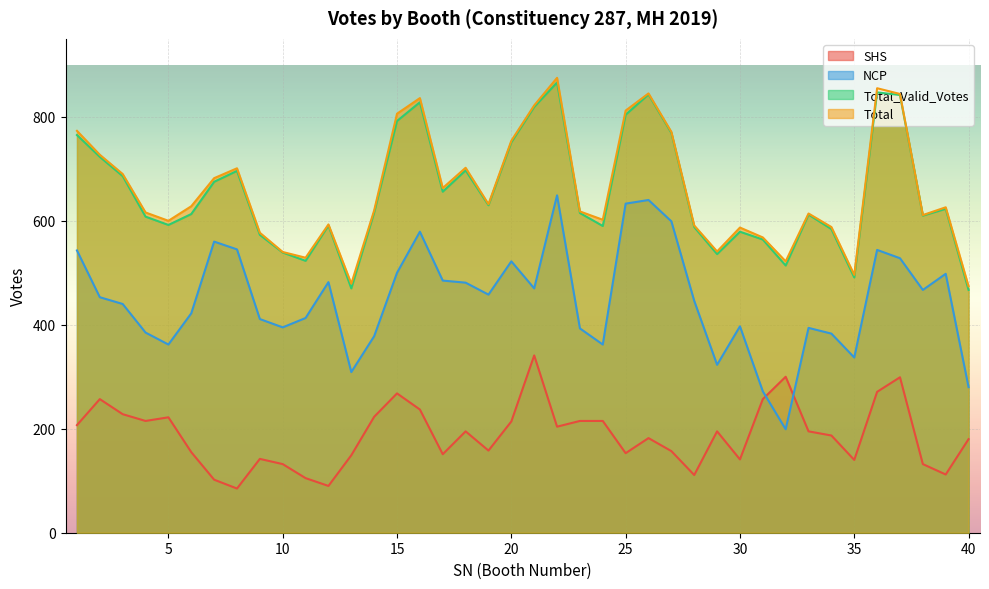

True or false: SHS has a value of 23 at 28.

False